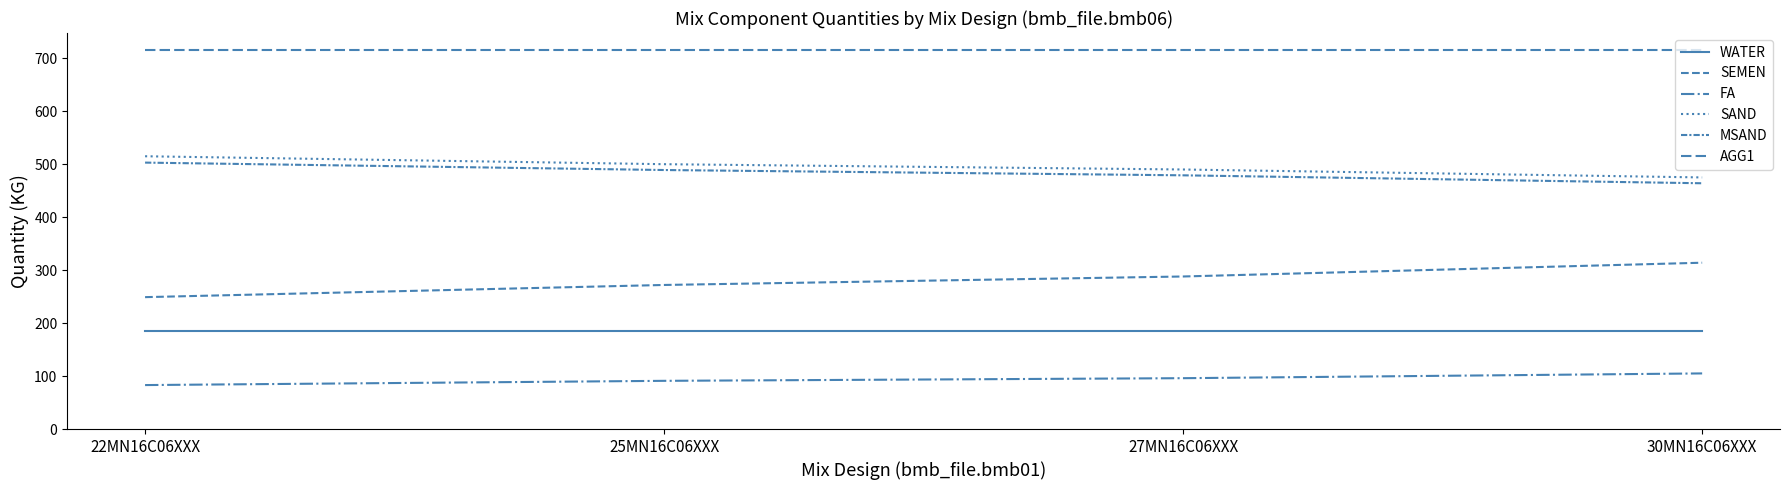

How many lines are shown in the chart?

6